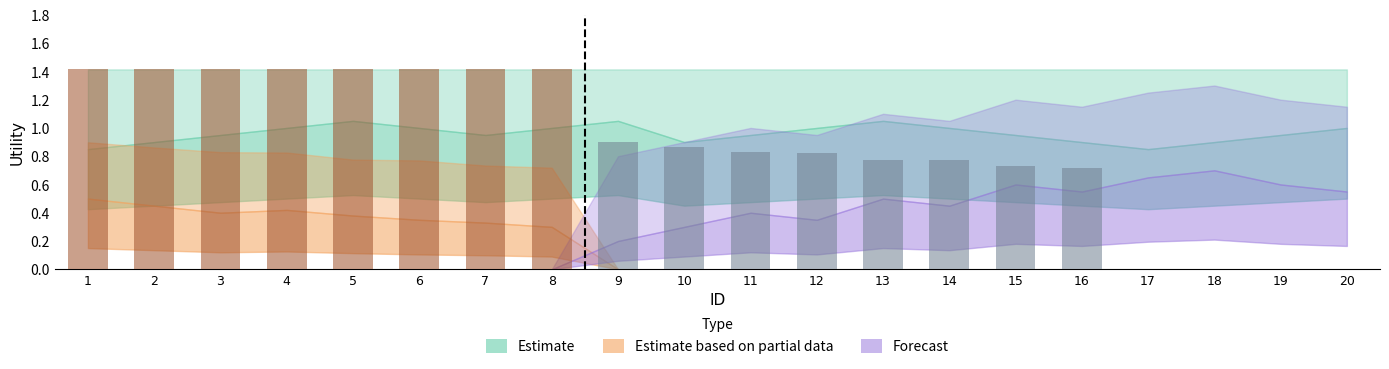

What is the maximum value shown in the chart?

1.4